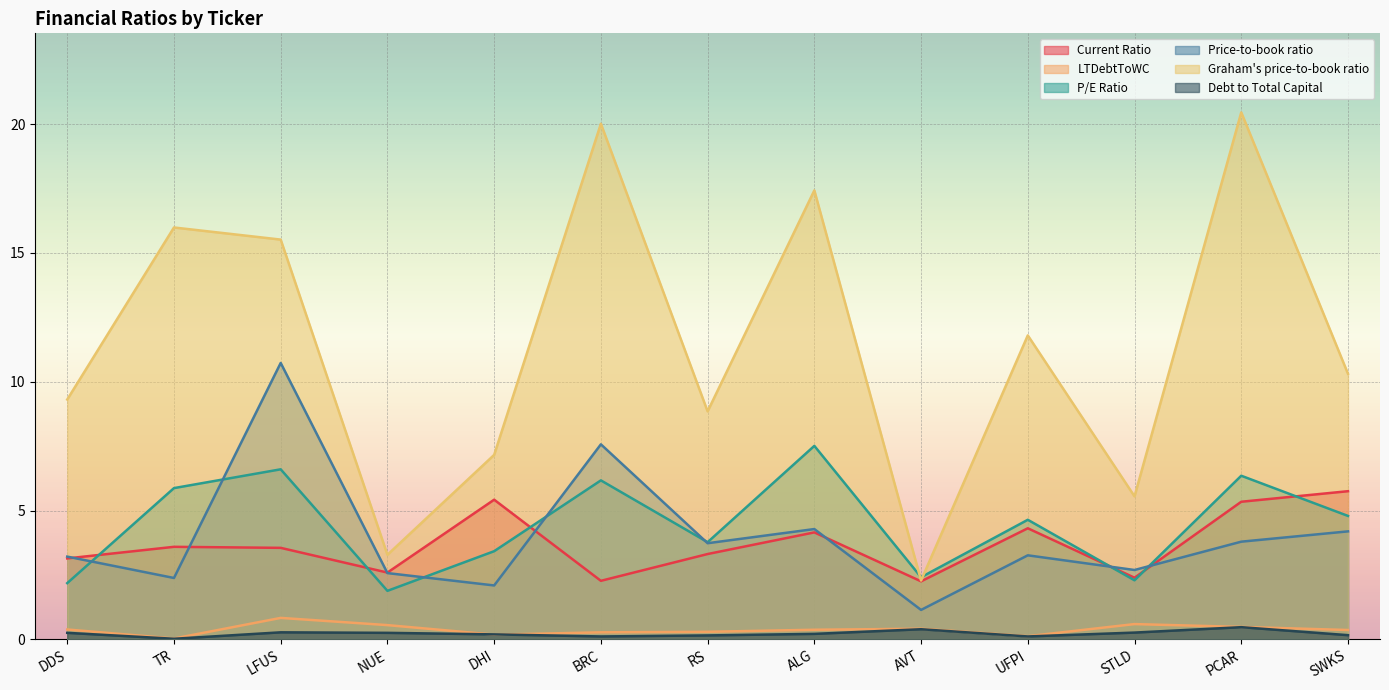

Rank the series at SWKS from highest to lowest value.

Graham's price-to-book ratio, Current Ratio, P/E Ratio, Price-to-book ratio, LTDebtToWC, Debt to Total Capital